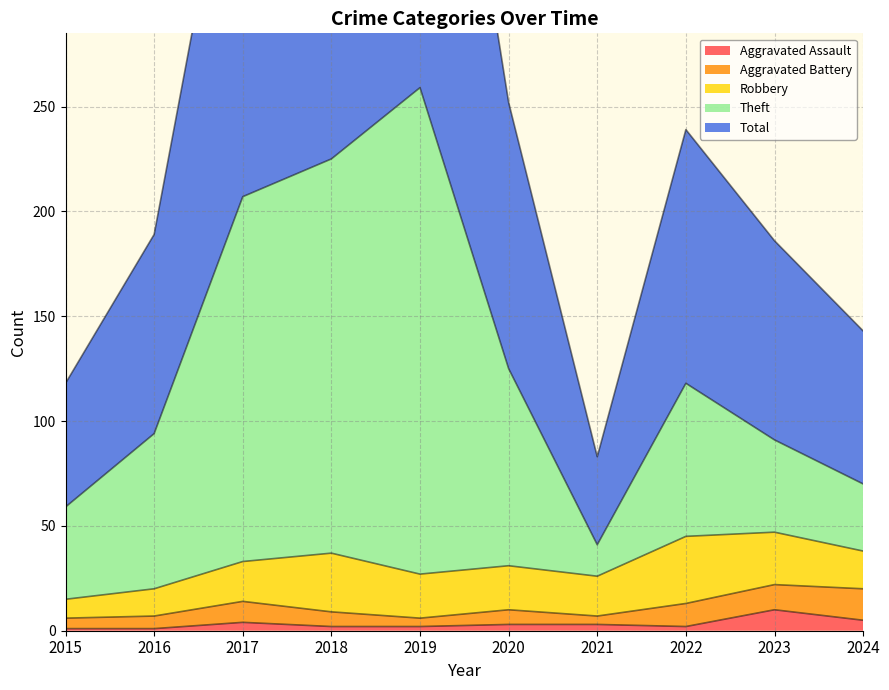

What is the value of the Aggravated Assault point at the 4th from the left?

2